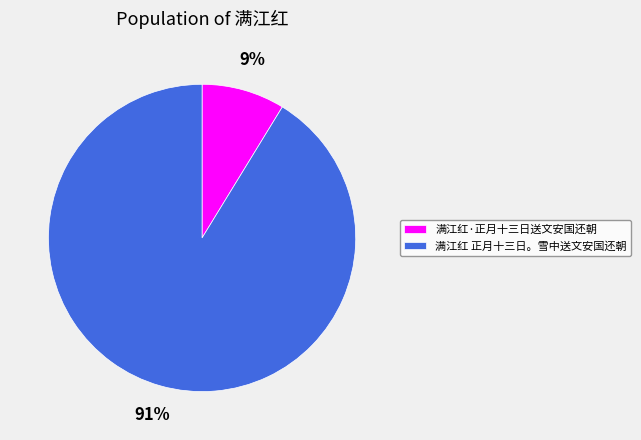

The 满江红 正月十三日。雪中送文安国还朝 slice represents 99% of the pie. True or false?

False